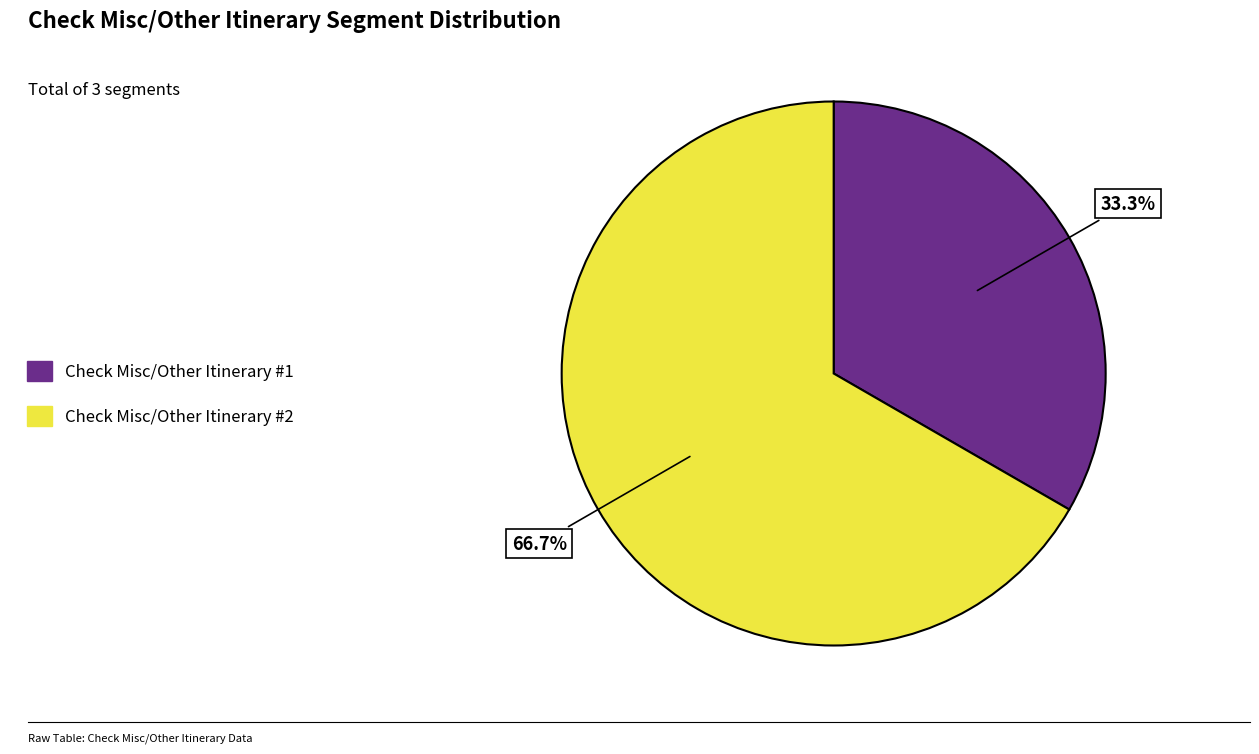

To the nearest percent, what is the difference between the Check Misc/Other Itinerary #1 and Check Misc/Other Itinerary #2 slice percentages?

33%